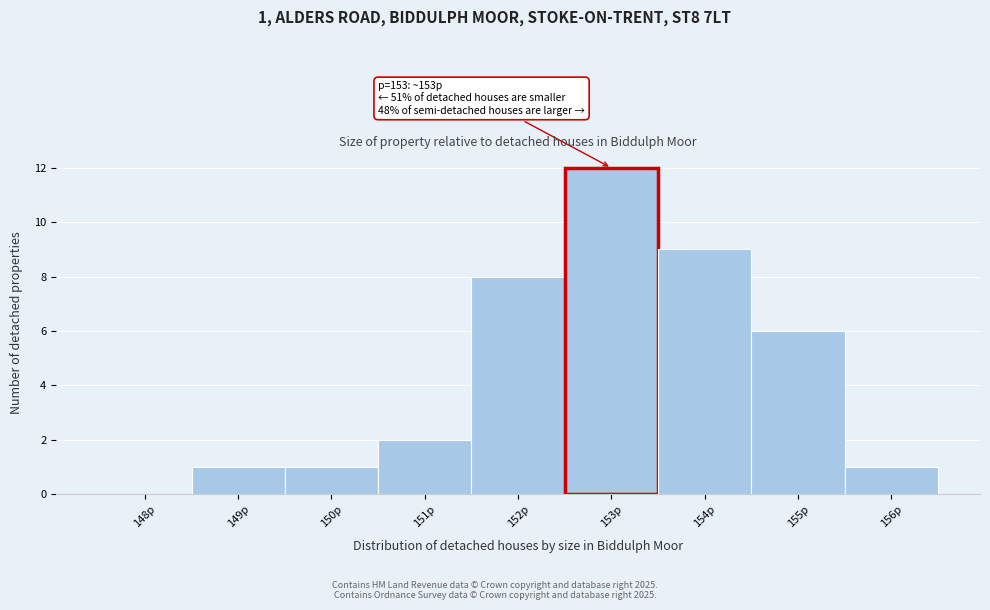

Reading right to left, what are all the values shown in this chart?

156p=1	155p=6	154p=9	153p=12	152p=8	151p=2	150p=1	149p=1	148p=0